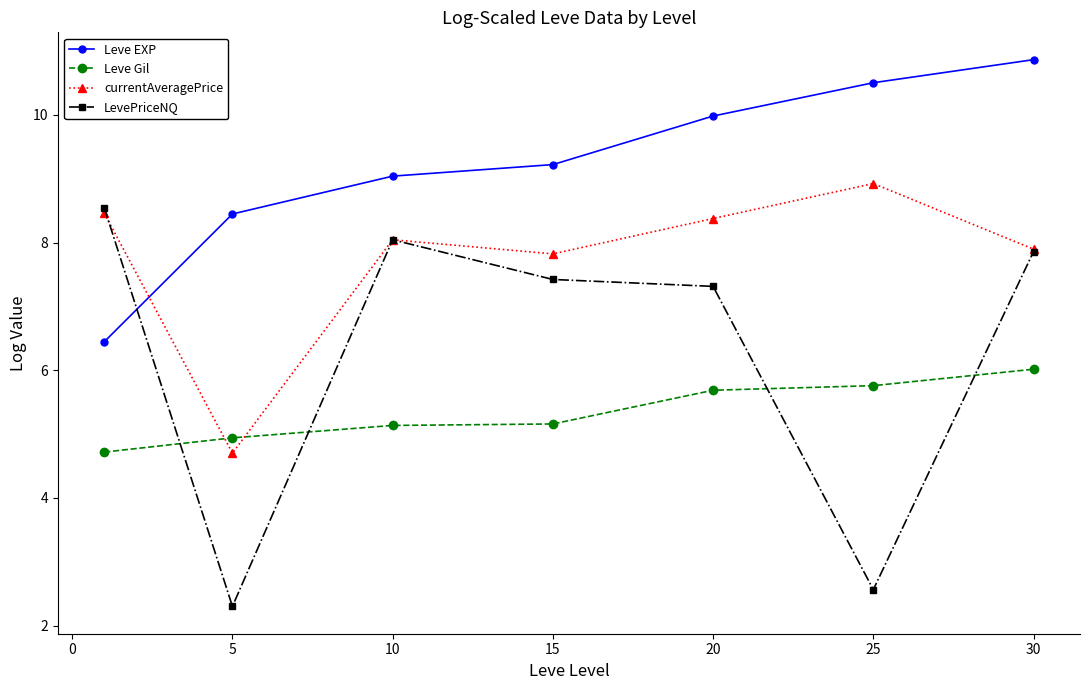

Which series has the widest spread of values?

LevePriceNQ